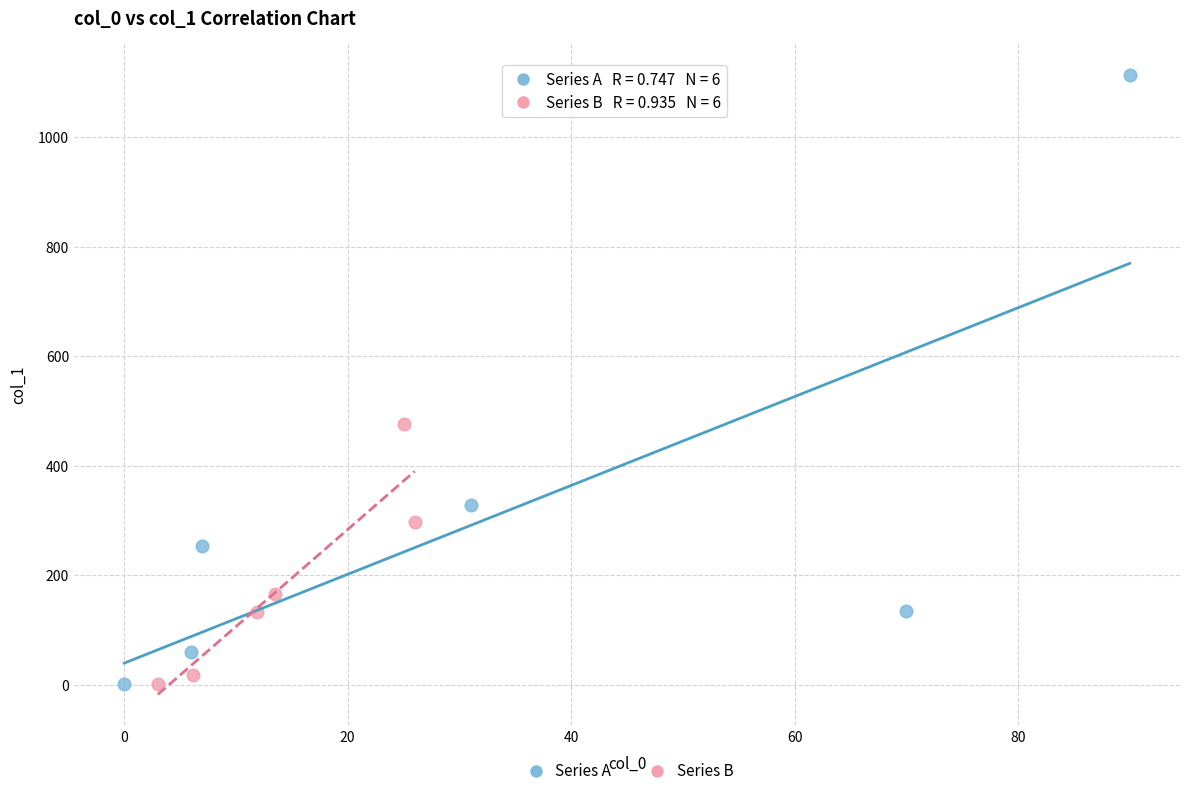

Which series has the largest Y range (max minus min)?

Series A